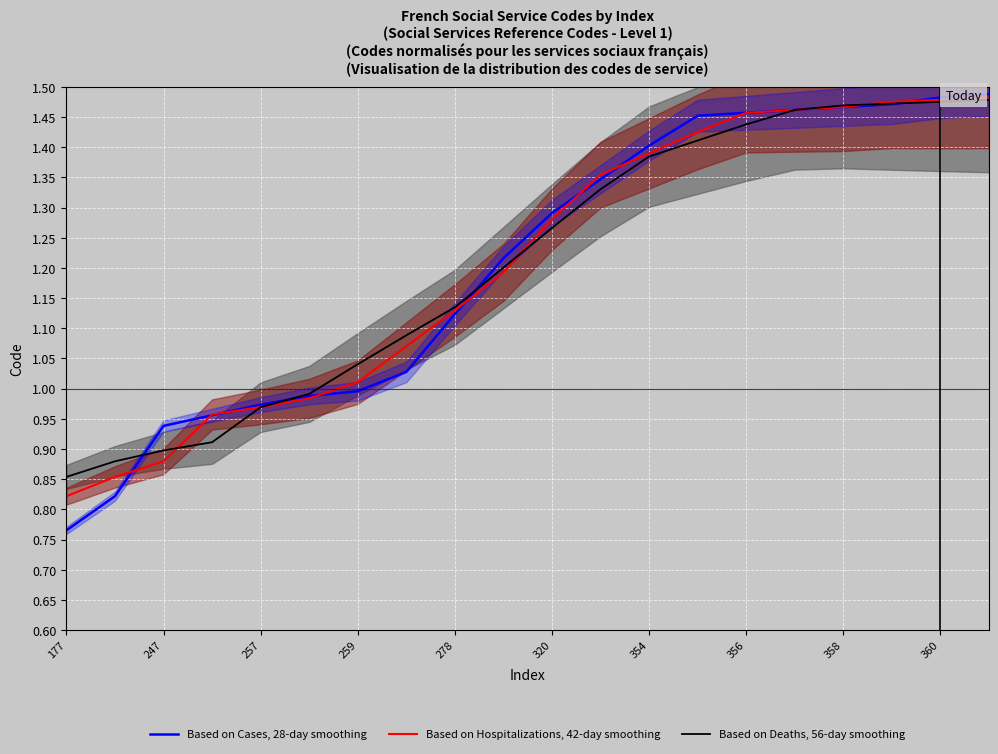

True or false: Based on Deaths, 56-day smoothing and Based on Cases, 28-day smoothing intersect in this chart.

True